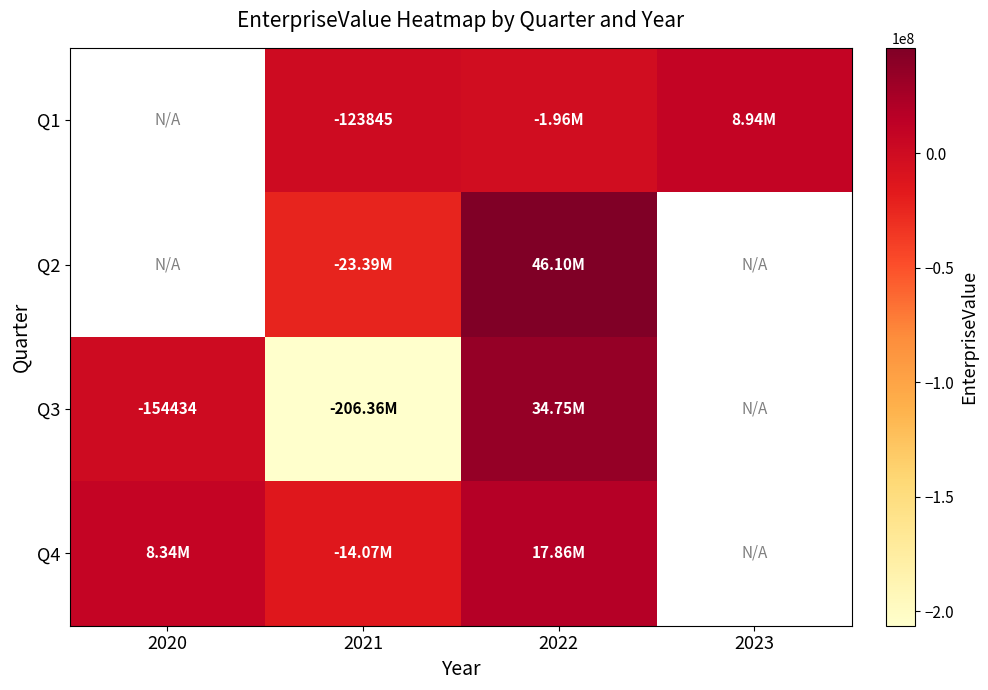

At which category does the chart reach its peak across all series?

2022